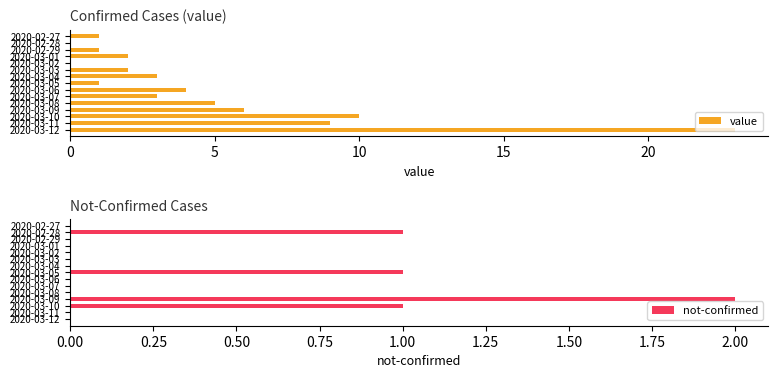

What is the sum of all value values?

70